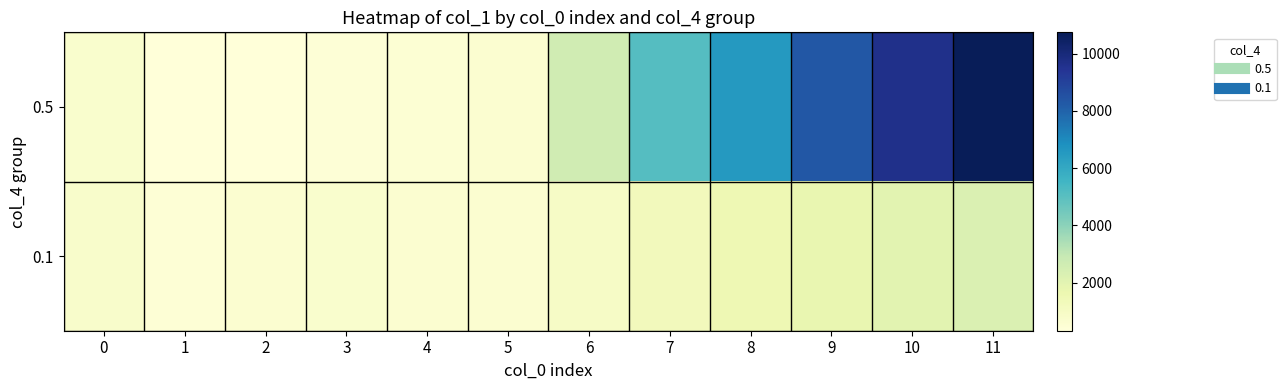

What is the difference between the highest and lowest values at 0?

67.5